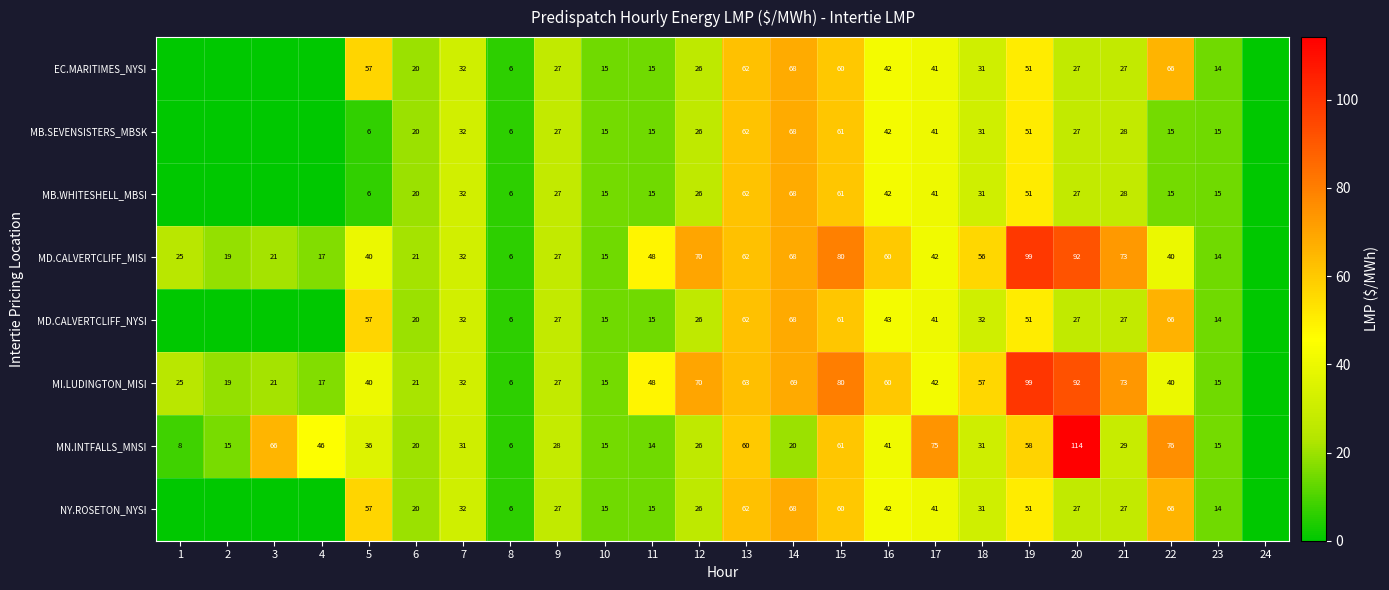

The value of MD.CALVERTCLIFF_MISI at 6 is 35. True or false?

False